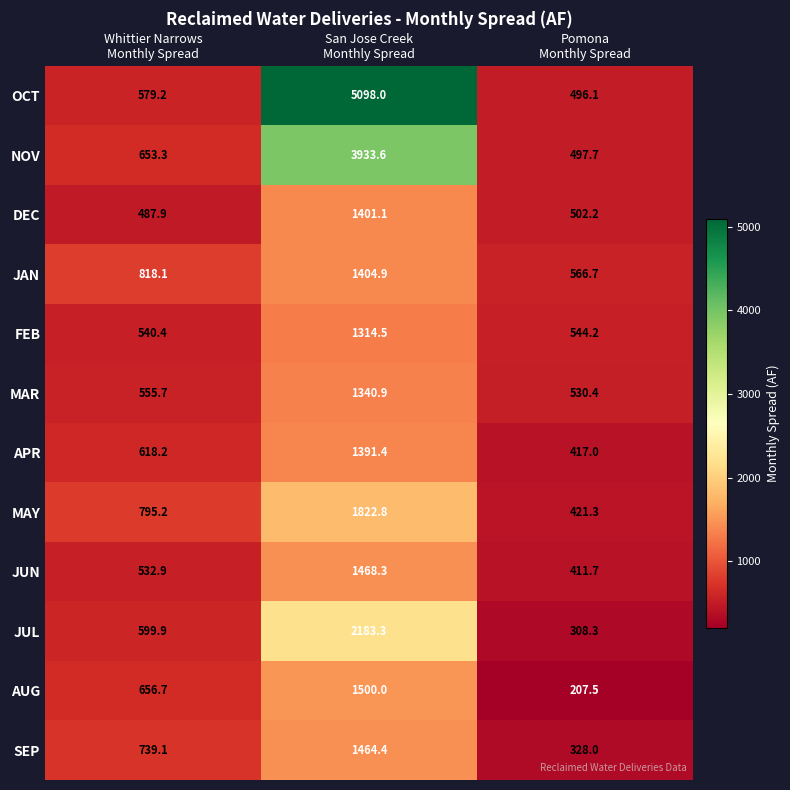

Which series has the largest range (max minus min)?

OCT